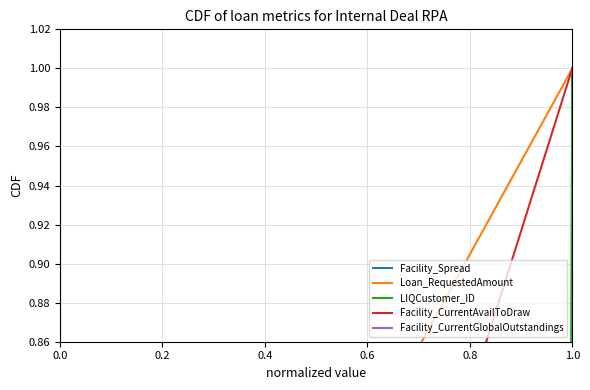

The Loan_RequestedAmount series shows 0.6 at 0.0. True or false?

False